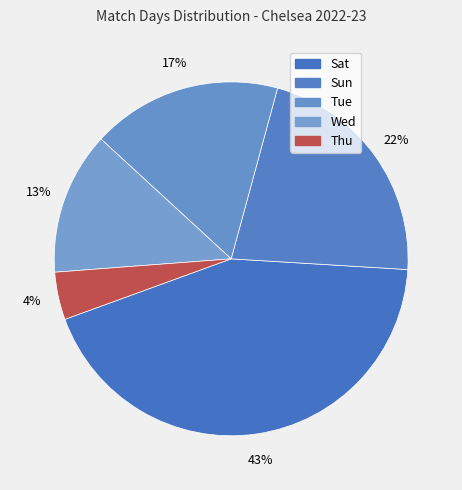

How many segments does this pie chart have?

5